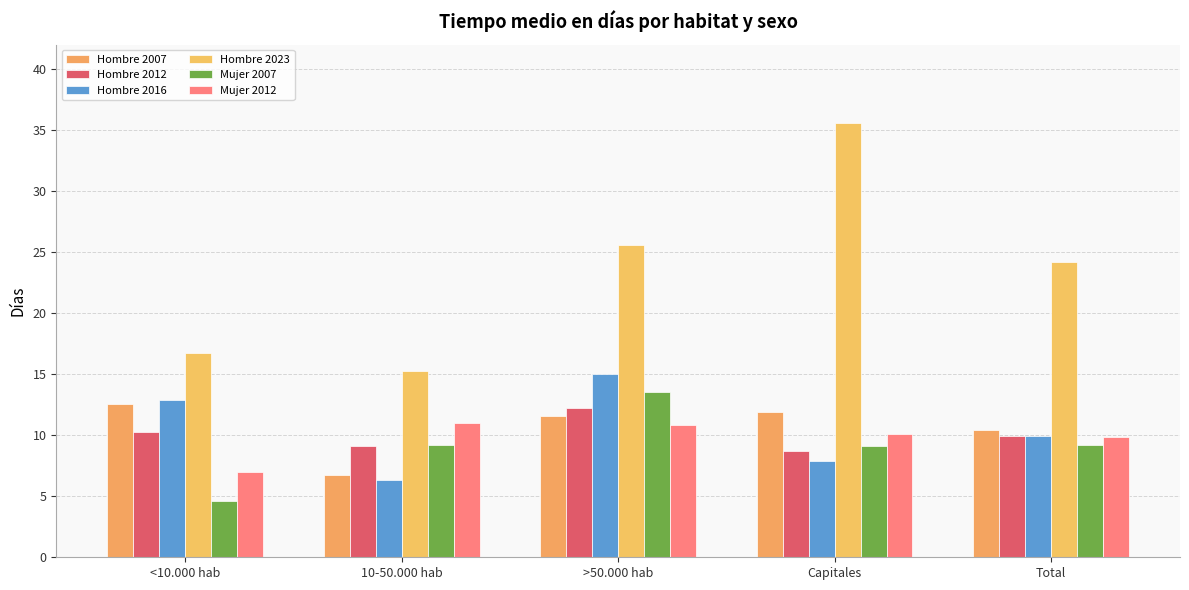

What is the sum of all Mujer 2007 values?

45.7